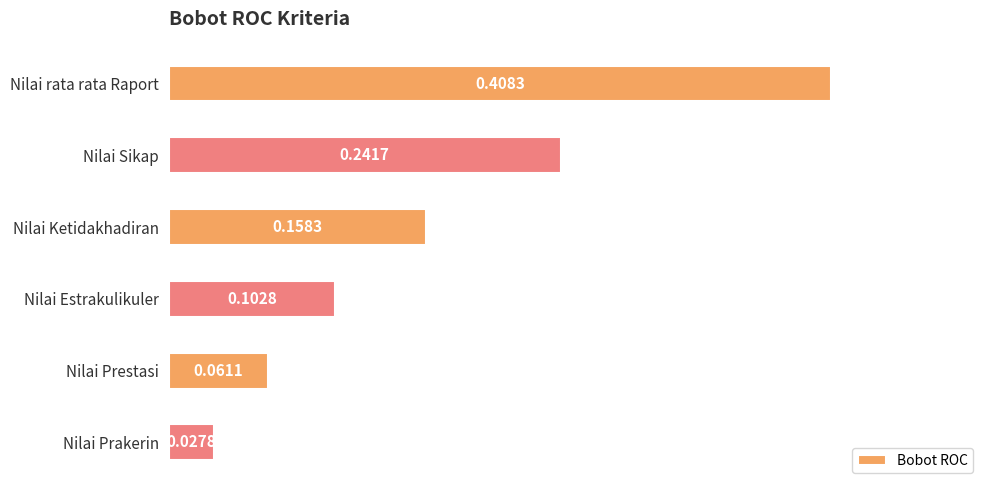

What is the label of the 6th bar from the bottom?

Nilai rata rata Raport